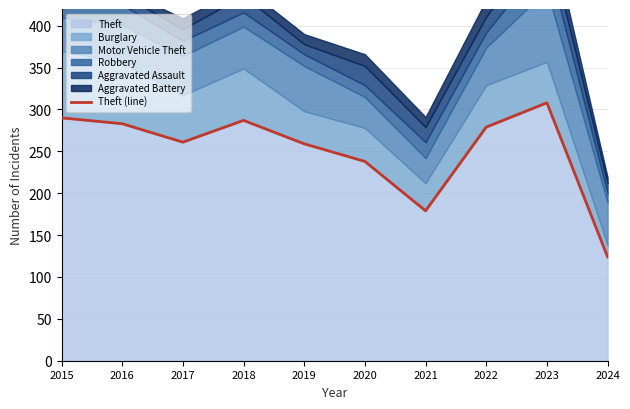

How many values are below 279?

5